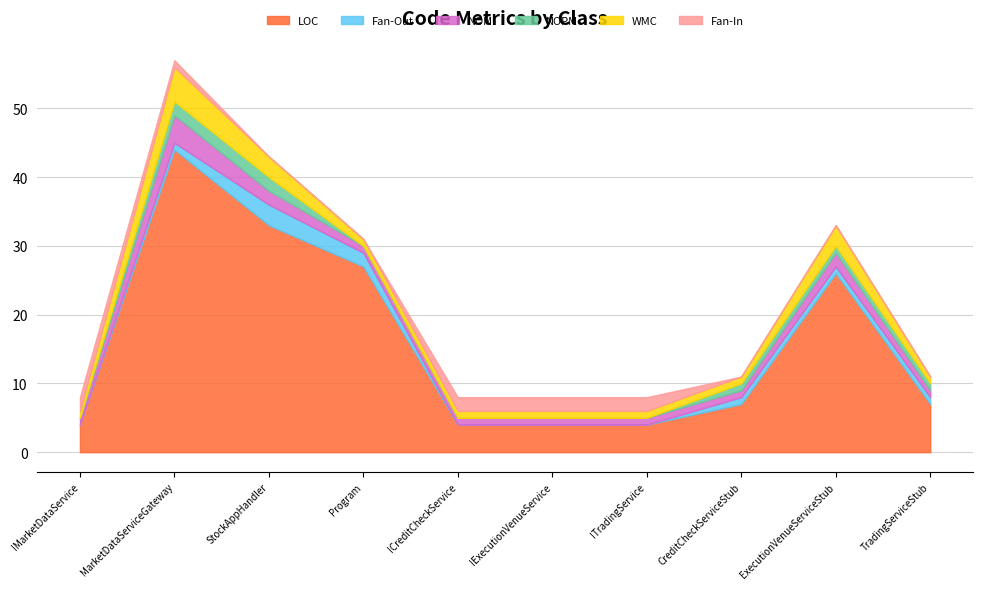

Which category has the lowest value in the NOM series?

IMarketDataService